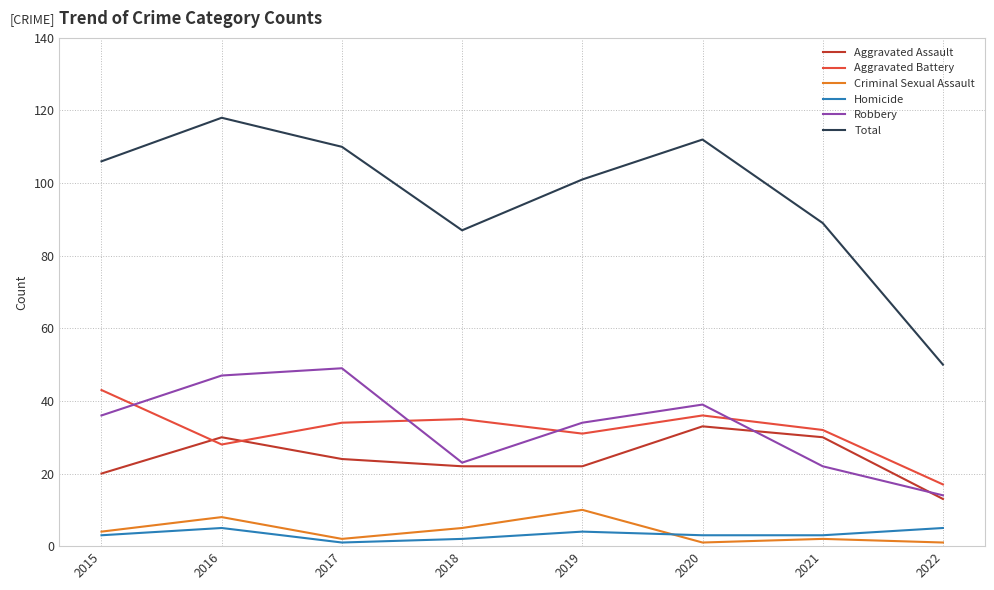

At how many categories does at least one series exceed 113?

1